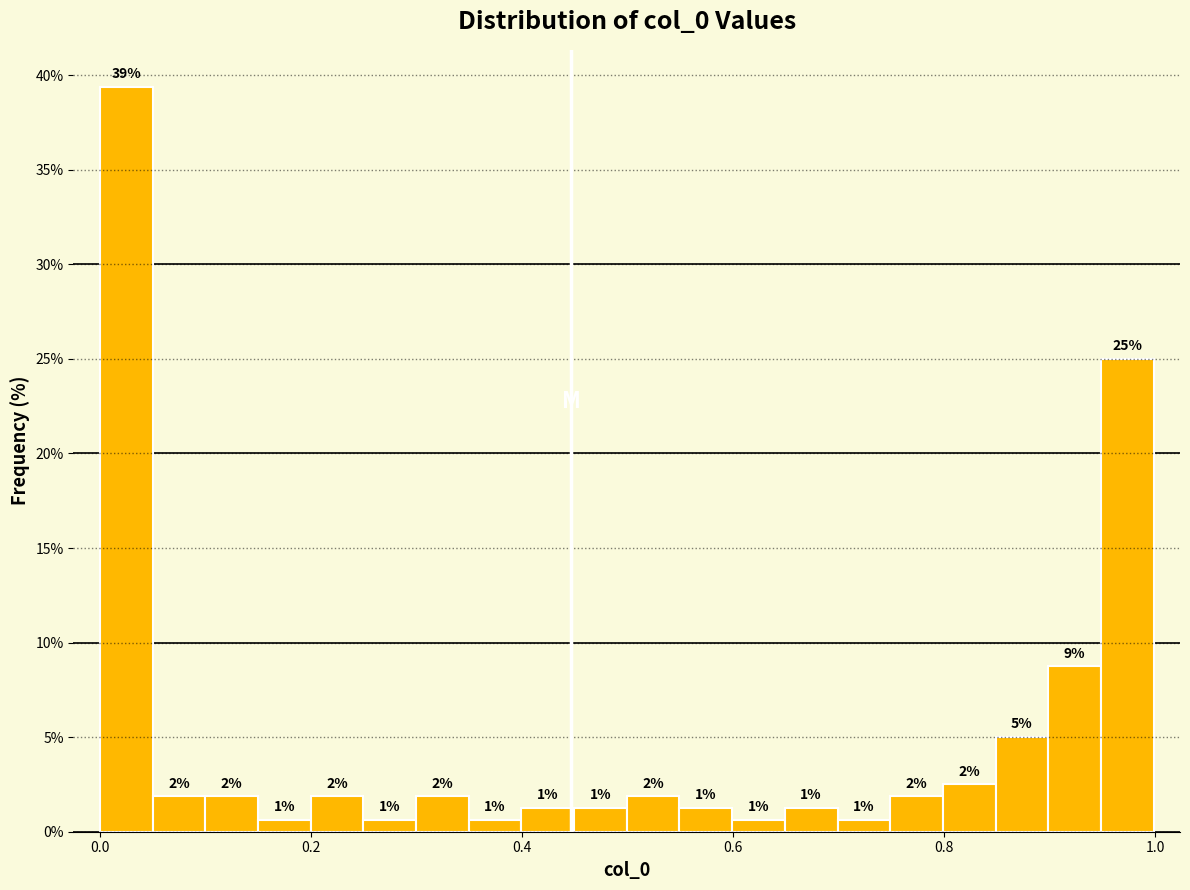

Read against the x-axis, roughly where is the centre of the tallest bar?

0.02